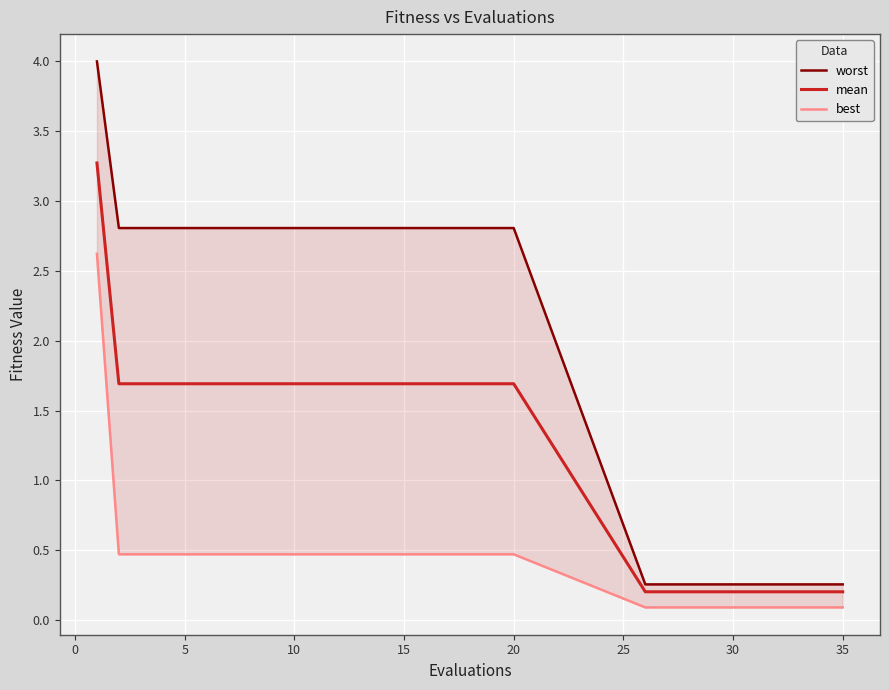

What is the minimum value shown in the chart?

0.1